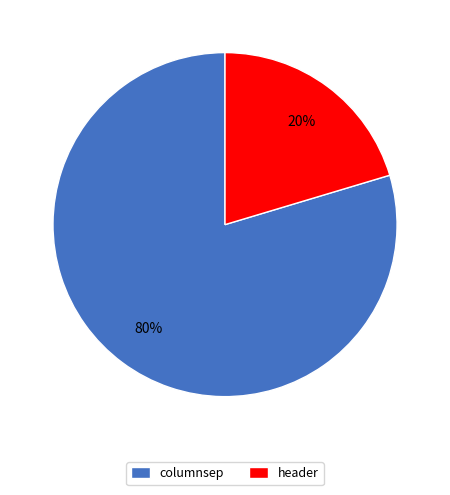

How many slices are in this pie chart?

2